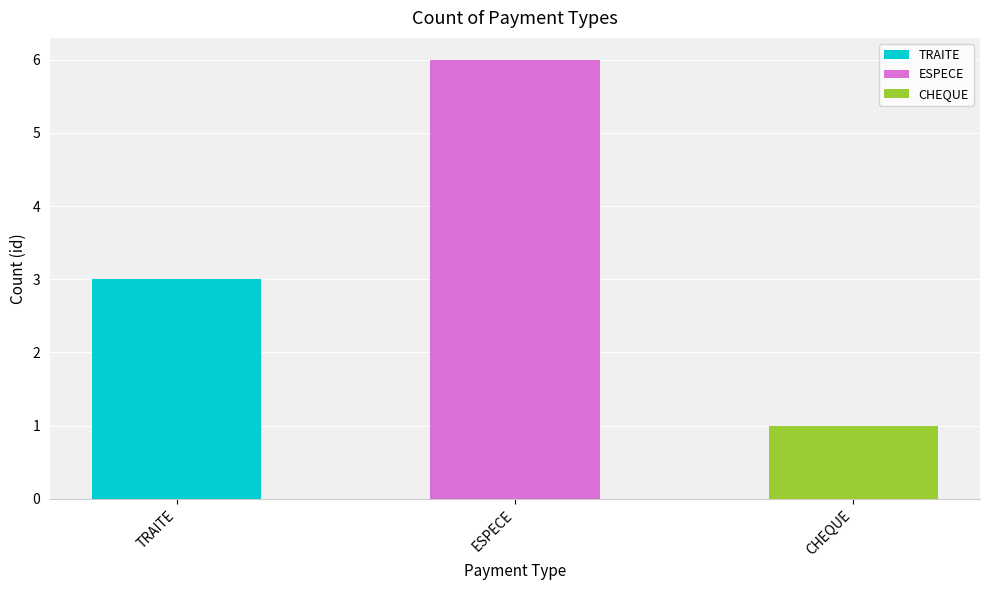

Is it true that the value at TRAITE is 5?

False